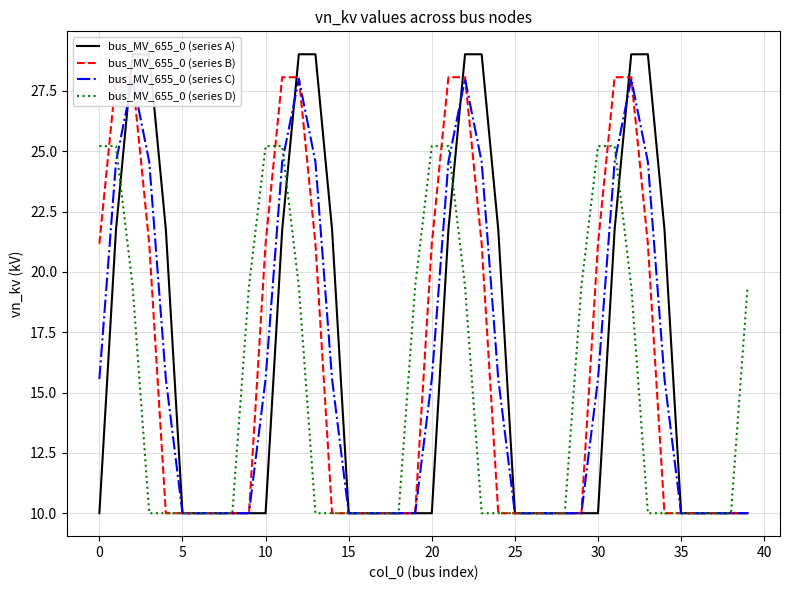

What is the difference between the second highest and minimum values in the bus_MV_655_0 (series A) series?

19.0